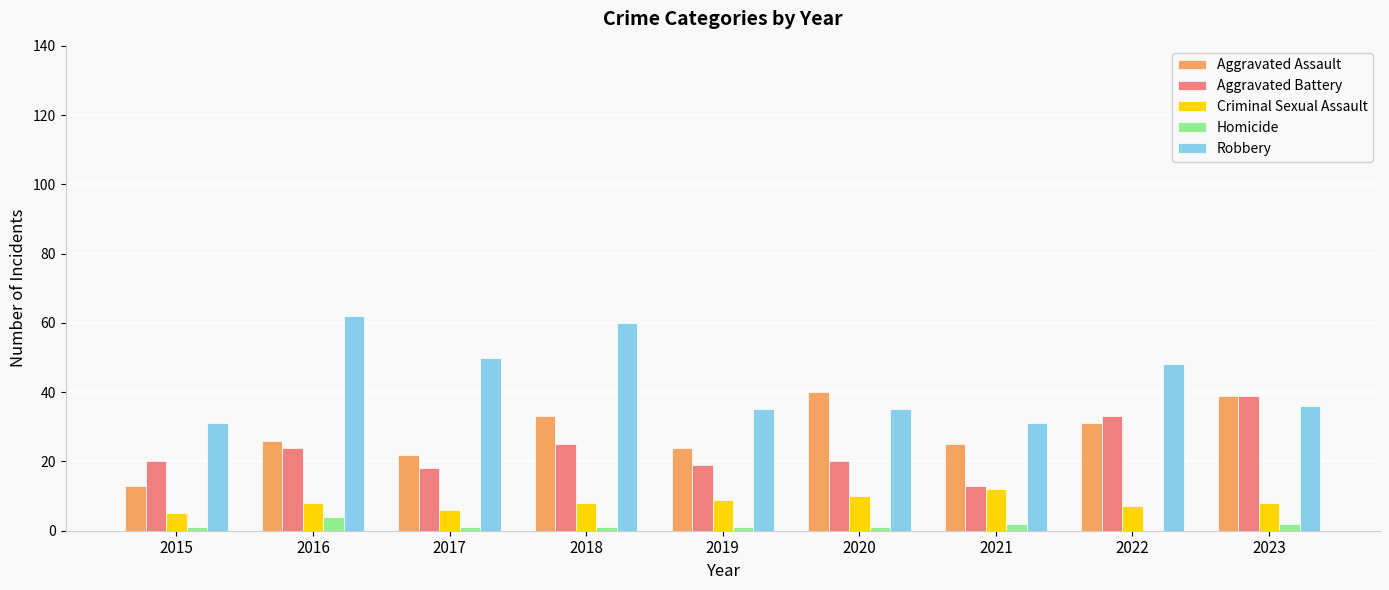

Reading right to left, extract all data points from this chart.

Aggravated Assault: 2023=39	2022=31	2021=25	2020=40	2019=24	2018=33	2017=22	2016=26	2015=13
Aggravated Battery: 2023=39	2022=33	2021=13	2020=20	2019=19	2018=25	2017=18	2016=24	2015=20
Criminal Sexual Assault: 2023=8	2022=7	2021=12	2020=10	2019=9	2018=8	2017=6	2016=8	2015=5
Homicide: 2023=2	2022=0	2021=2	2020=1	2019=1	2018=1	2017=1	2016=4	2015=1
Robbery: 2023=36	2022=48	2021=31	2020=35	2019=35	2018=60	2017=50	2016=62	2015=31